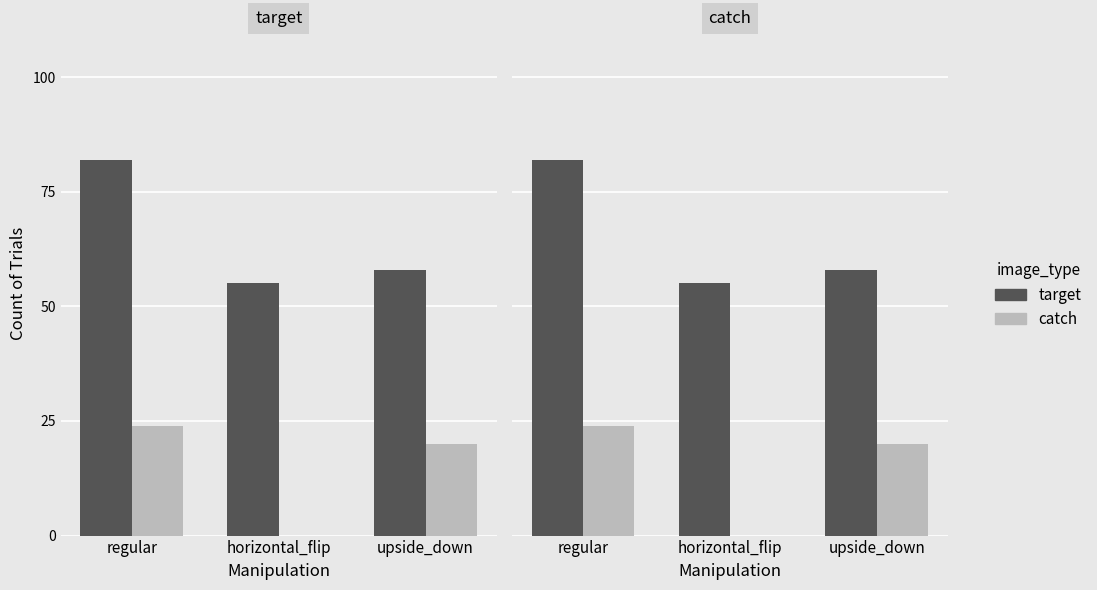

Reading left to right, transcribe all the data shown in this chart.

target: 82	55	58
catch: 24	0	20